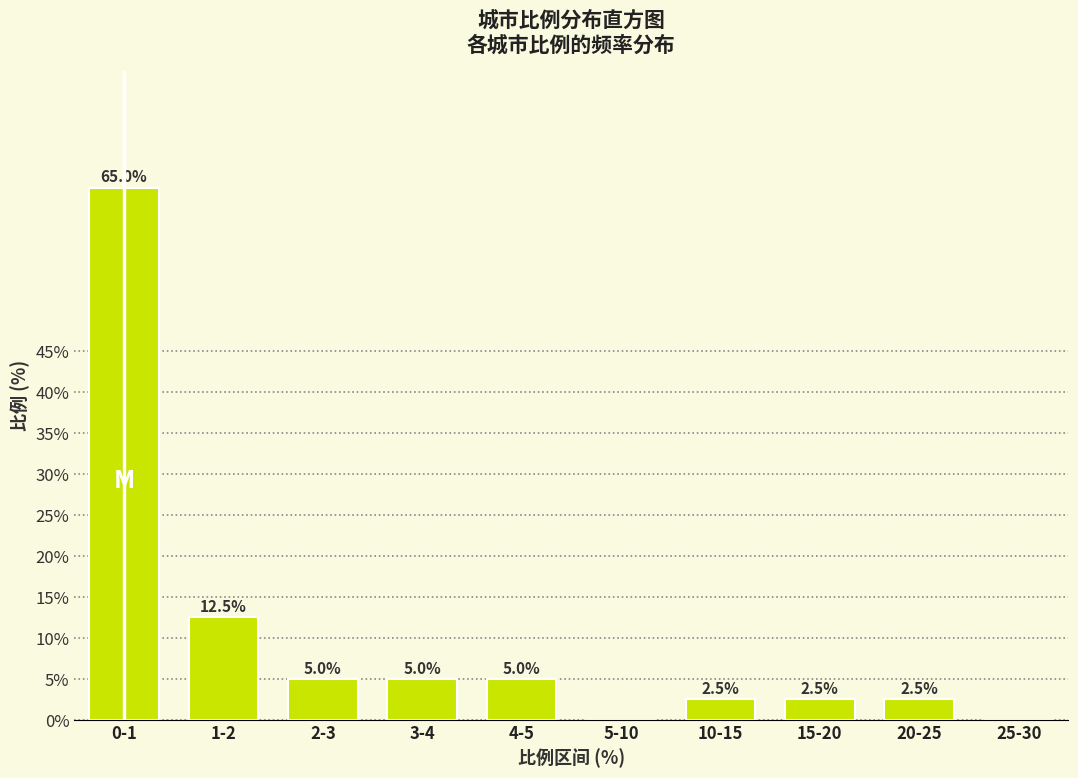

Reading left to right, list all the values displayed in this chart.

0-1=65.0	1-2=12.5	2-3=5.0	3-4=5.0	4-5=5.0	5-10=0.0	10-15=2.5	15-20=2.5	20-25=2.5	25-30=0.0